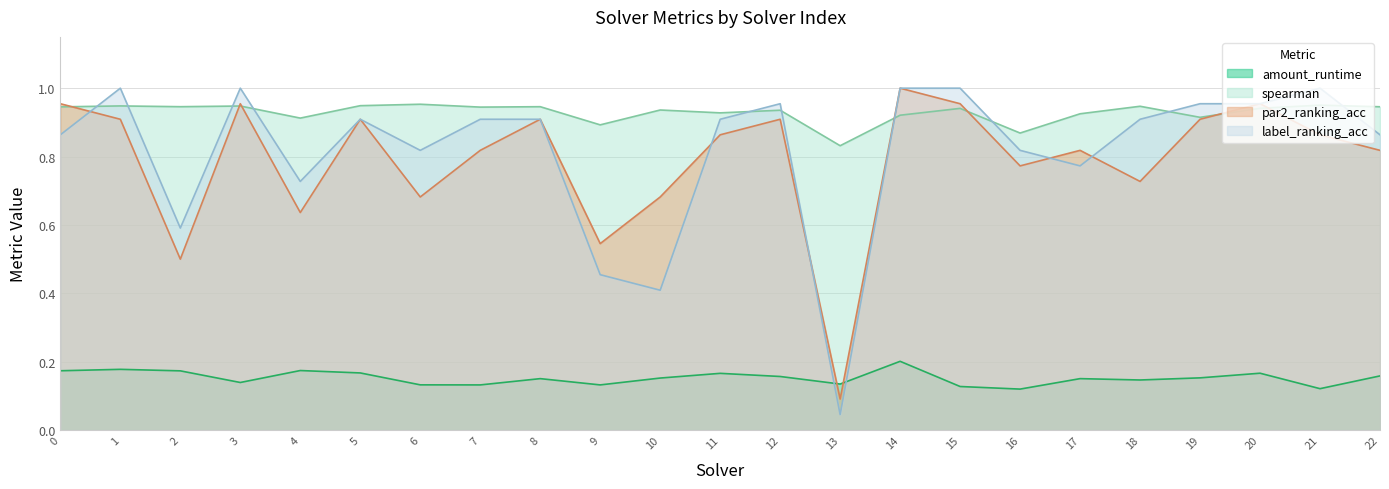

How many intersections are there between label_ranking_acc and par2_ranking_acc?

5